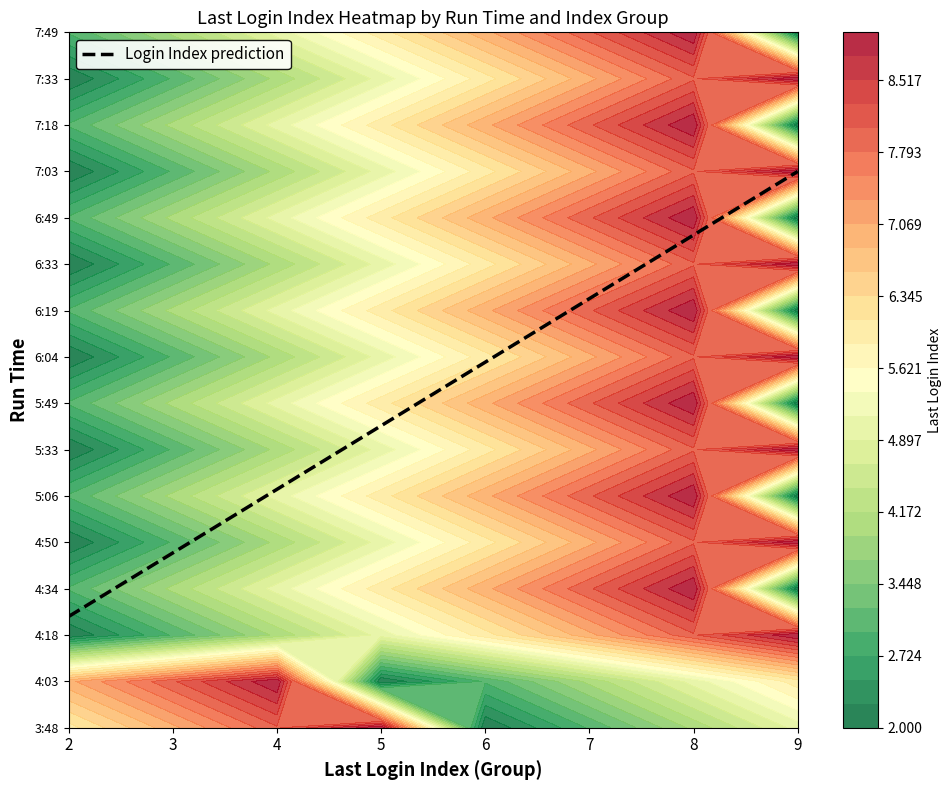

At which label does 7 reach its peak?

4:34